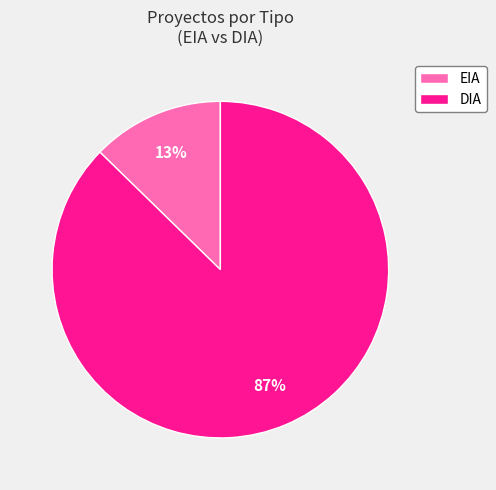

Is DIA the majority of the pie?

Yes